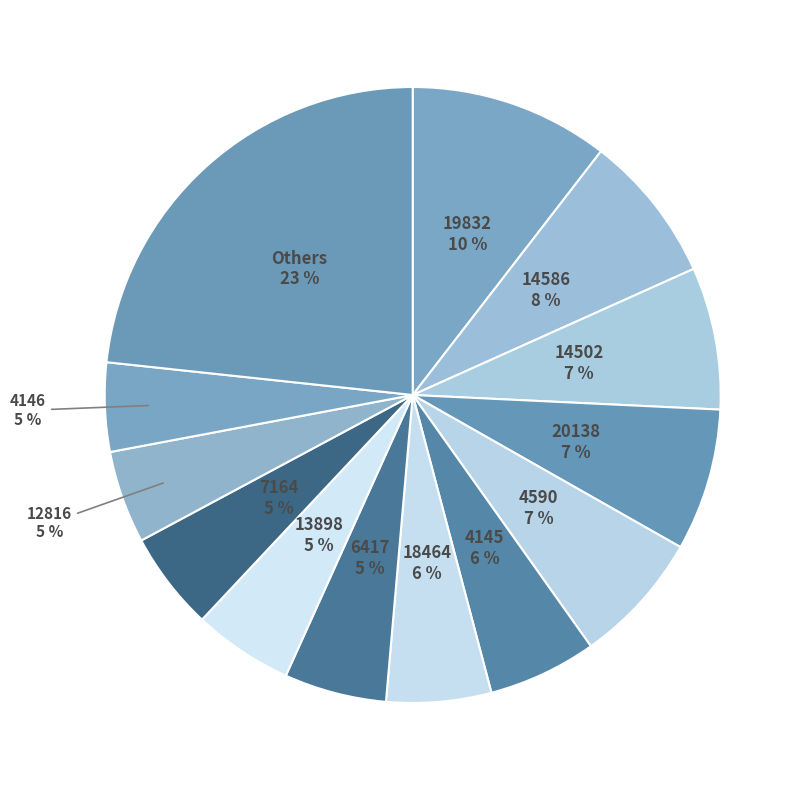

Do 14586 and 4145 together represent more than half of the pie?

No